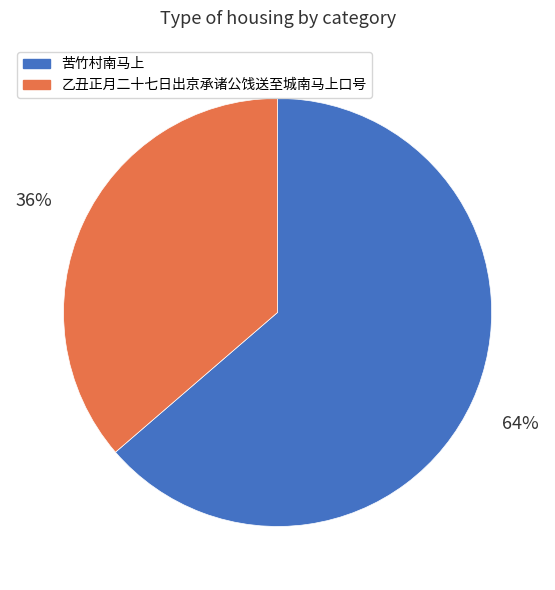

True or false: 苦竹村南马上 accounts for 50% of the total.

False